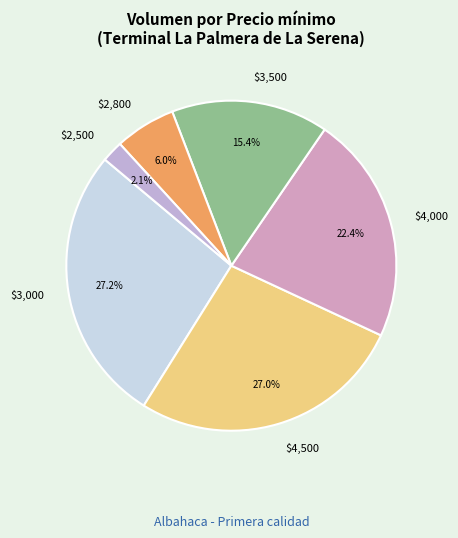

How many slices are in this pie chart?

6